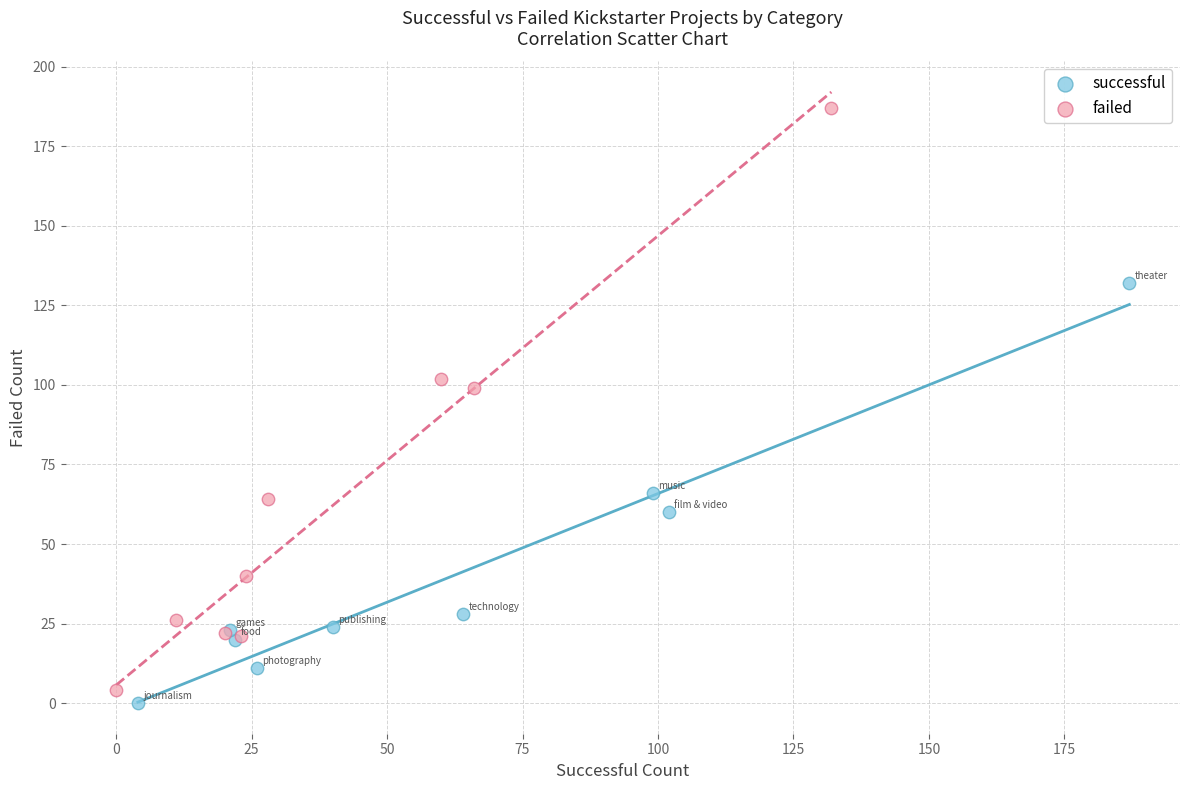

What are all the series names shown in the legend?

successful, failed